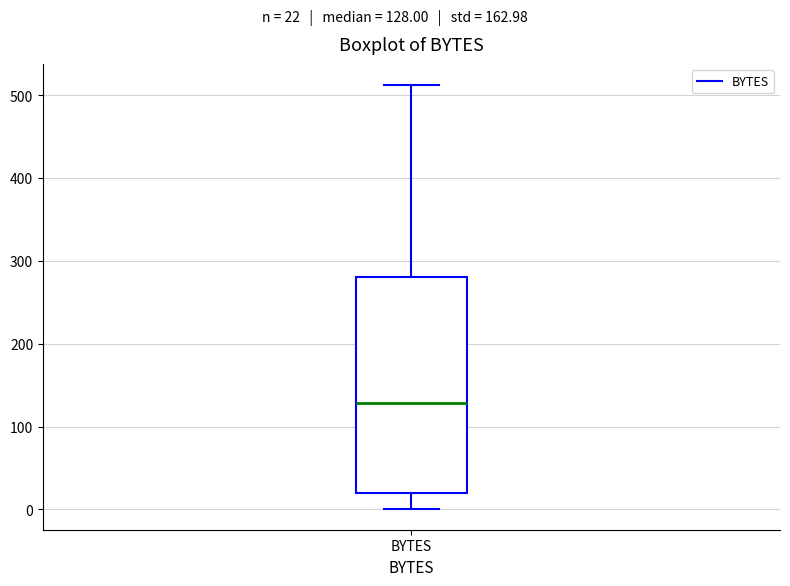

Transcribe this box plot: give where the median line is, the range the box spans, and where the two whiskers end, as read against the y-axis. The values are not printed on the chart, so give them approximately, as read against the axis.

median 130, box 20 to 280, whiskers 0 to 510